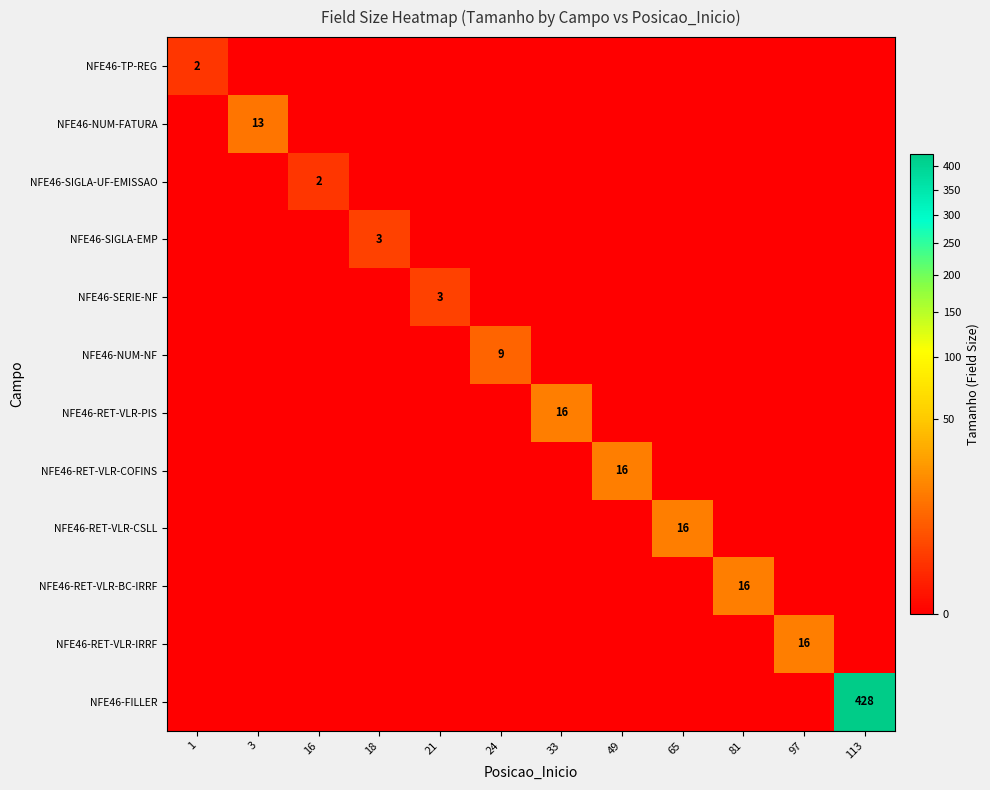

What is the average value of the NFE46-NUM-FATURA series?

1